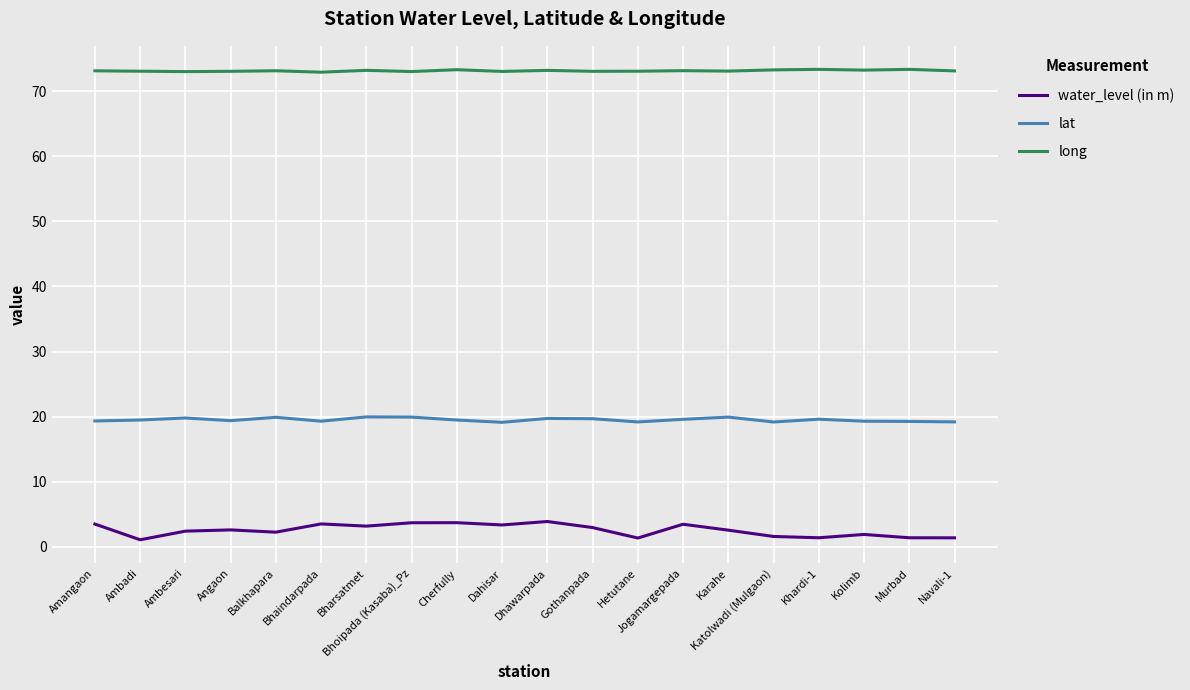

What is the total value across all series at Bhoipada (Kasaba)_Pz?

96.6